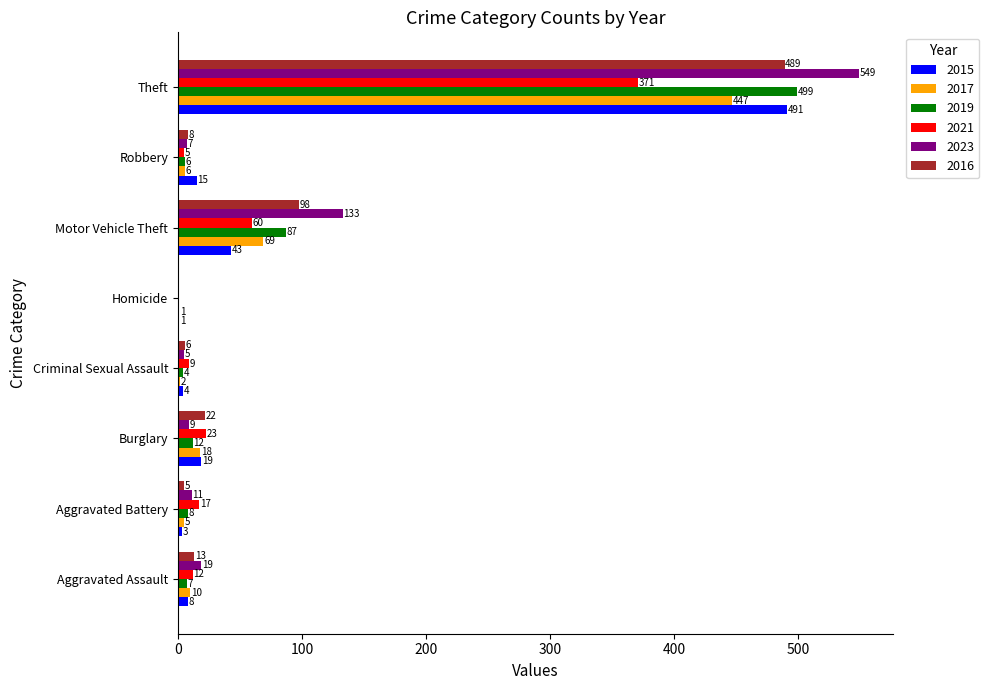

Is the value of 2017 at Aggravated Battery greater than the value of 2021 at Burglary?

No